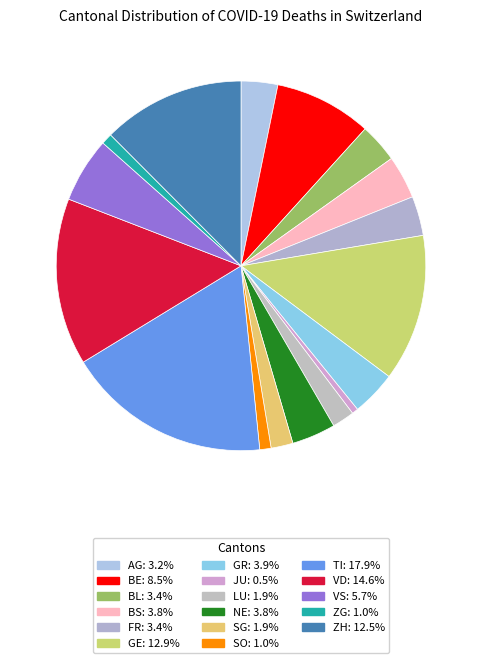

Approximately how many times larger is the value at VD compared to NE?

3.8